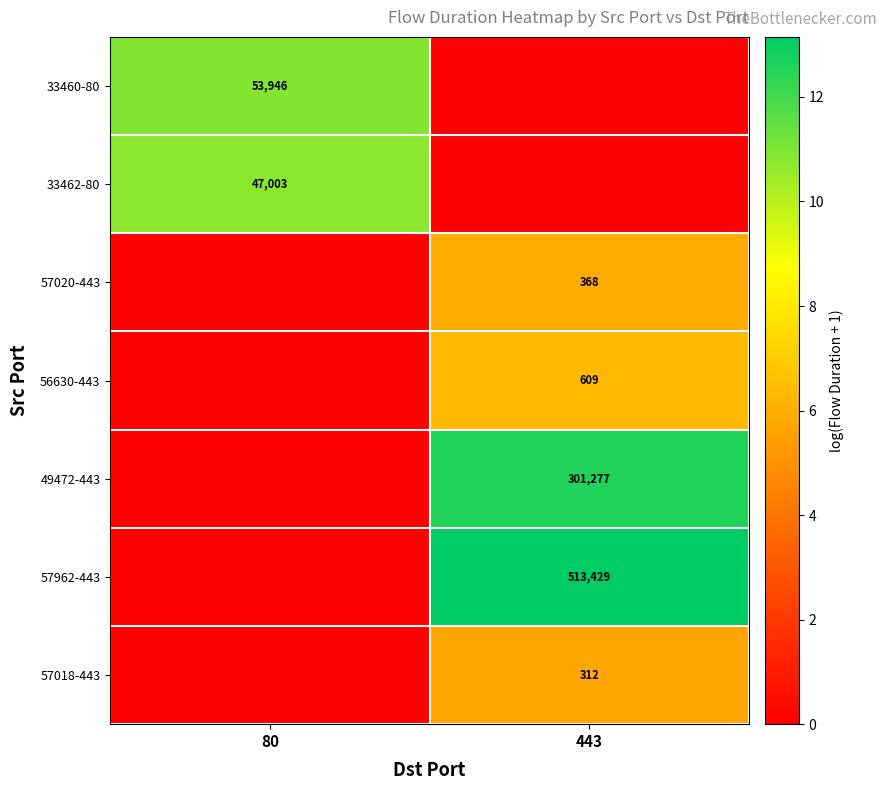

The 56630-443 series shows 977 at 443. True or false?

False